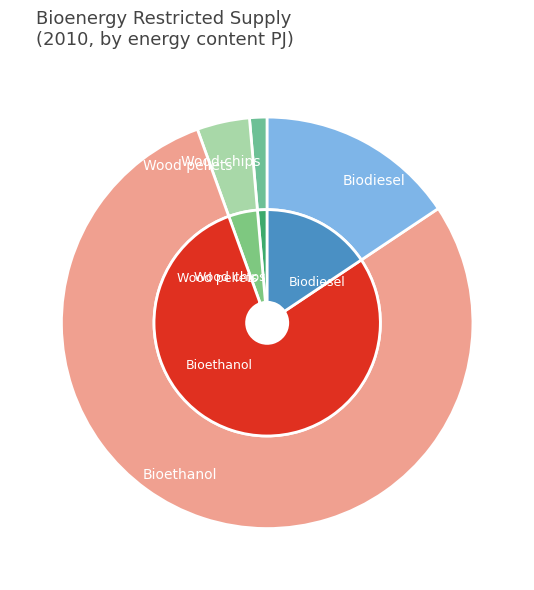

To the nearest percent, what percentage of the pie is Wood pellets?

4%